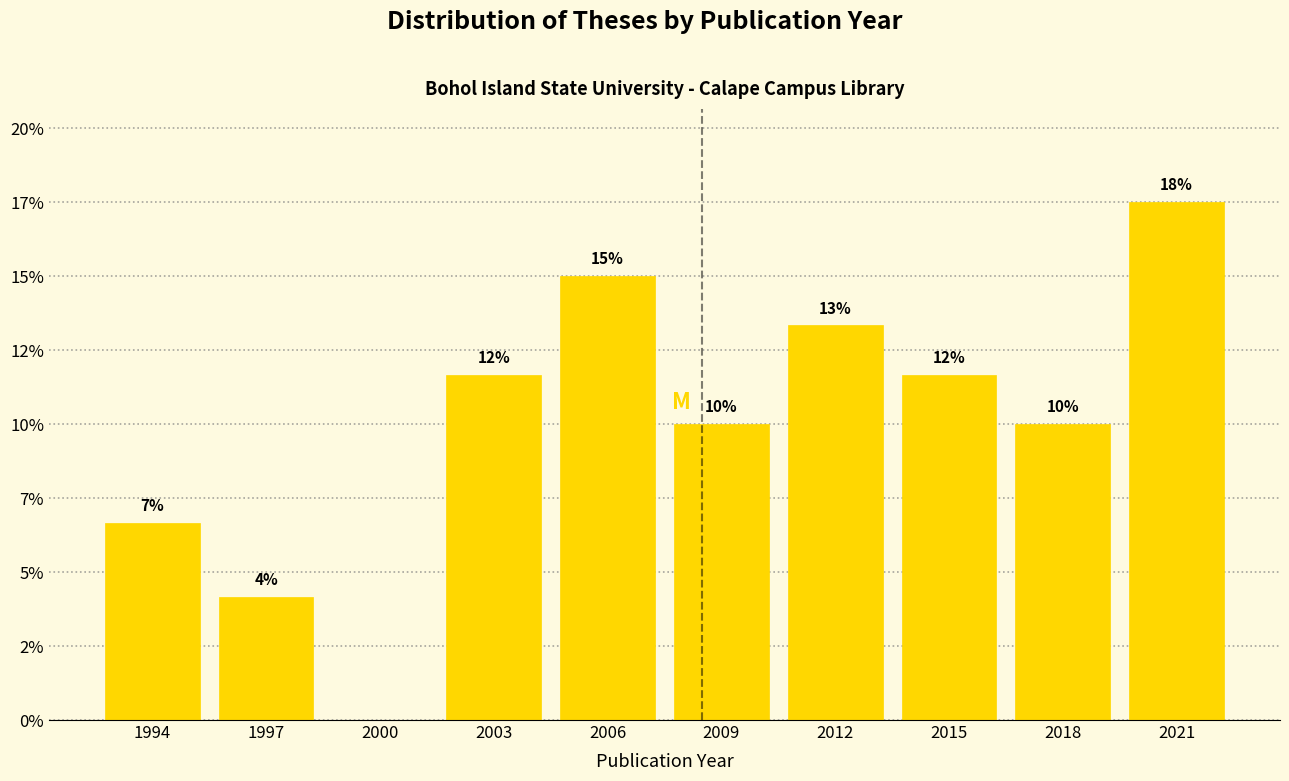

Are the bars horizontal?

No